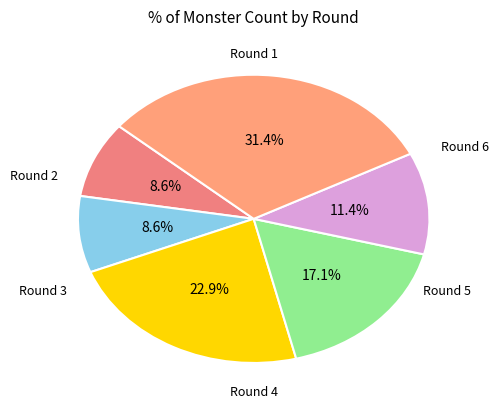

How many slices are in this pie chart?

6